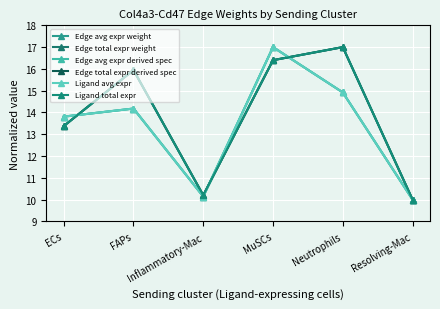

After their last crossing, which series has the higher values: Edge avg expr weight or Edge total expr weight?

Edge total expr weight